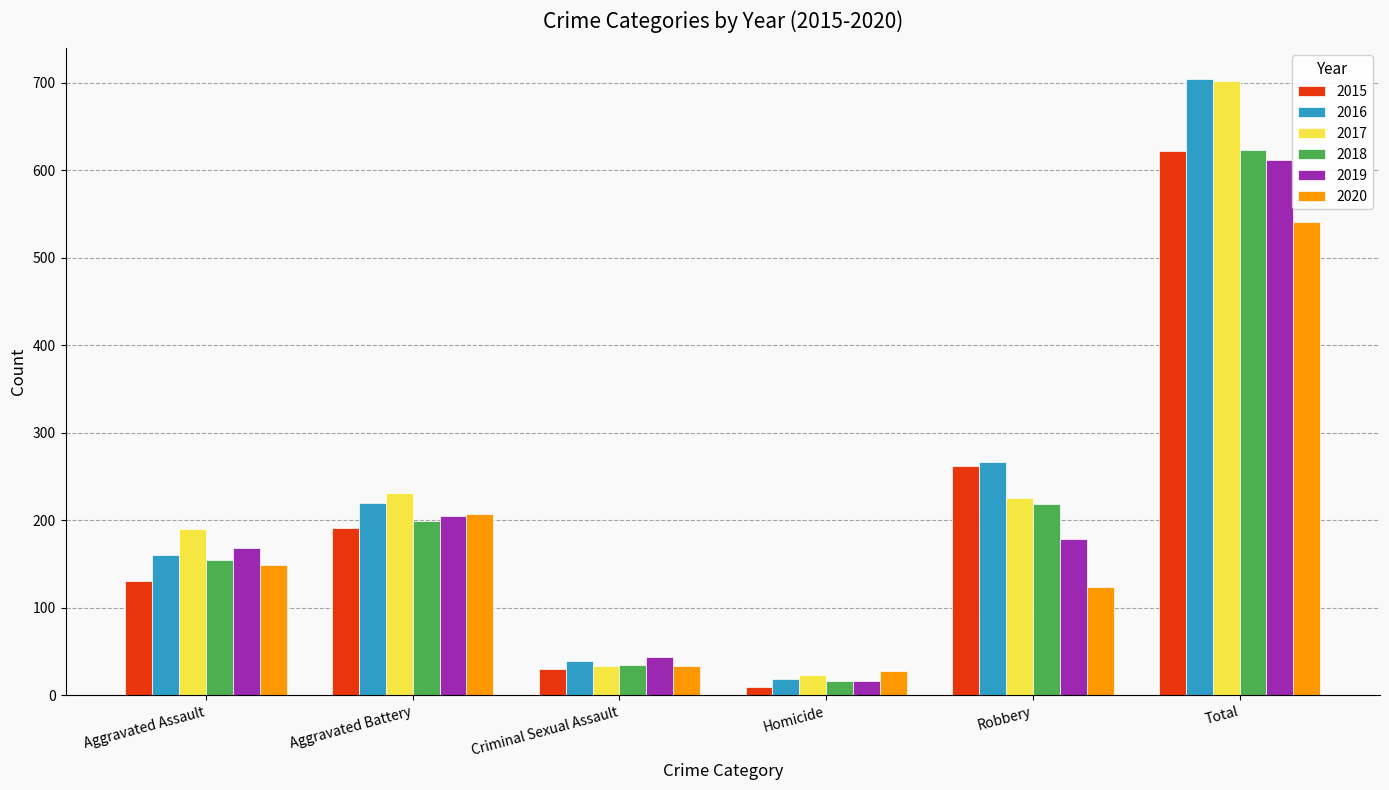

What is the value of the 2018 bar at the 6th from the left?

623